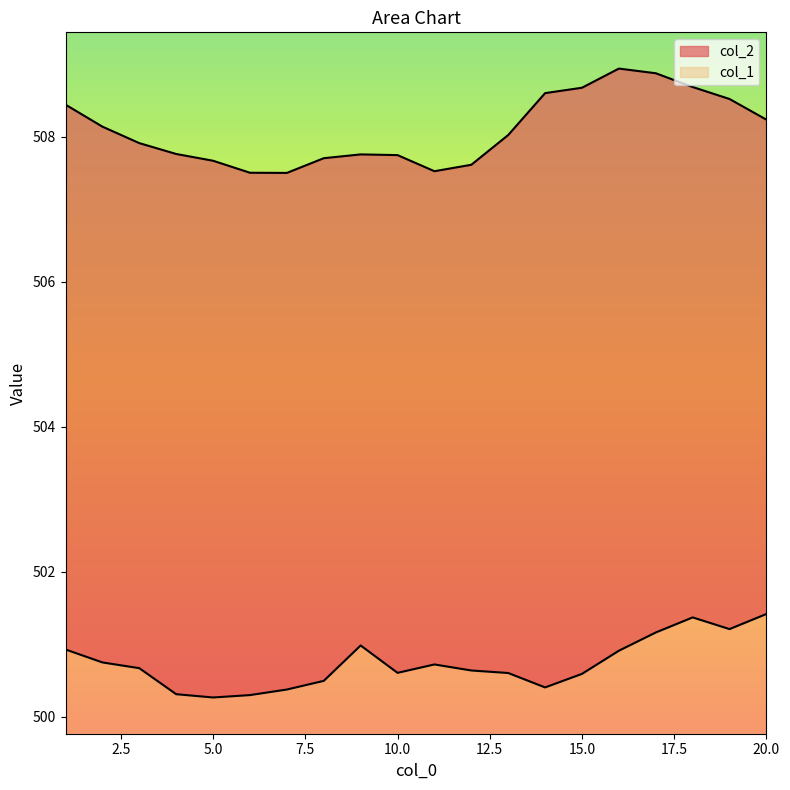

What is the value of the col_1 point at the 8th from the left?

500.5